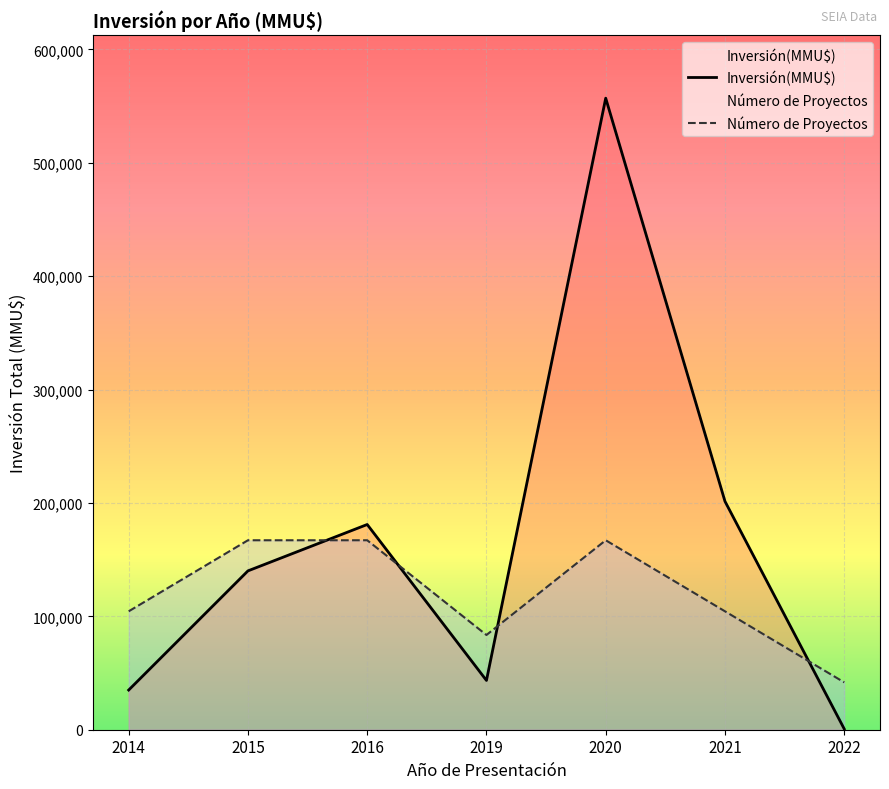

Rank the series by their maximum value, from lowest to highest.

Número de Proyectos, Inversión(MMU$)